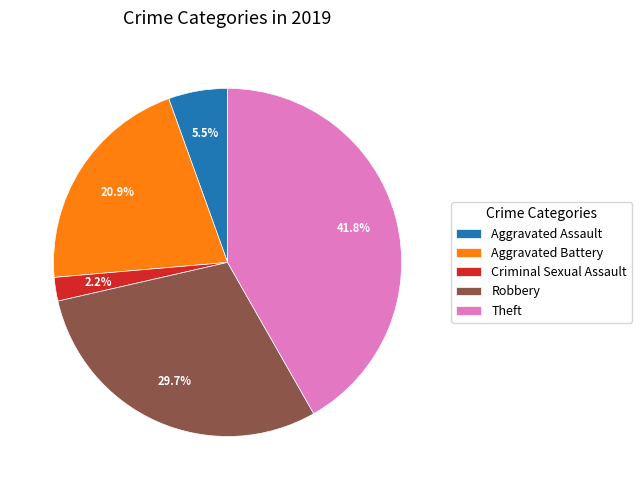

Between Aggravated Assault and Robbery, which is larger?

Robbery